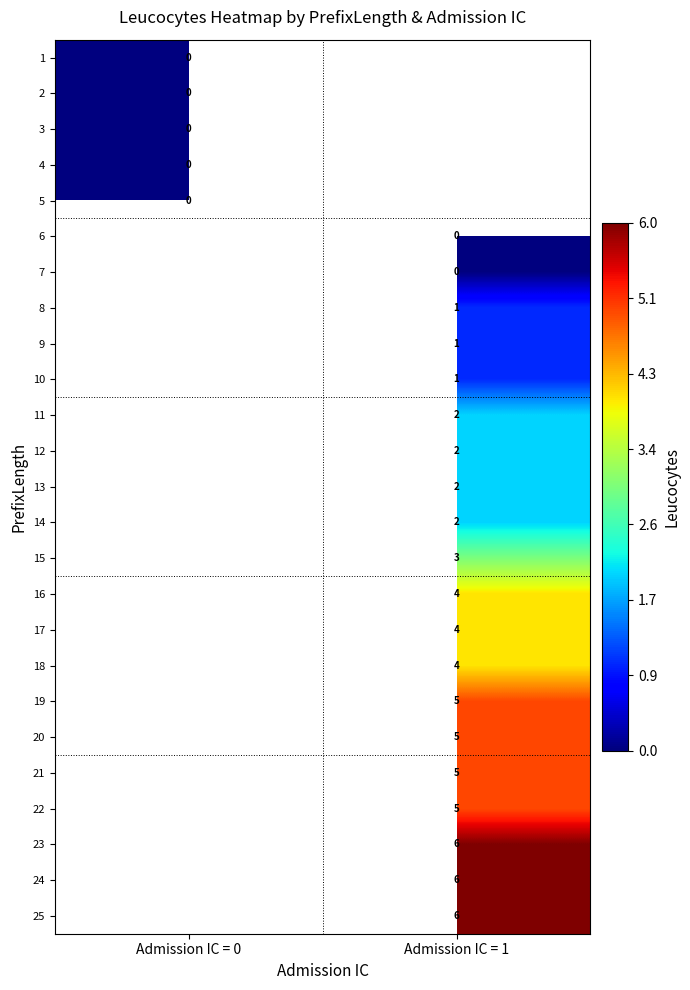

Which label corresponds to the largest value in the chart?

Admission IC = 1